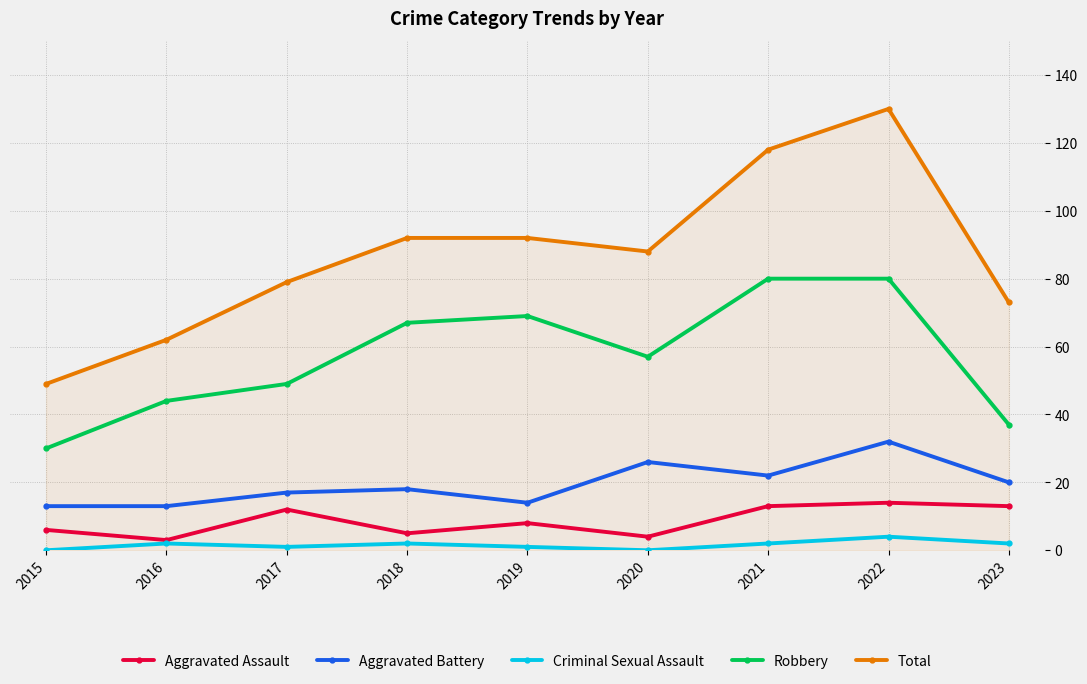

Between 2019 and 2023, which series saw the biggest shift?

Robbery